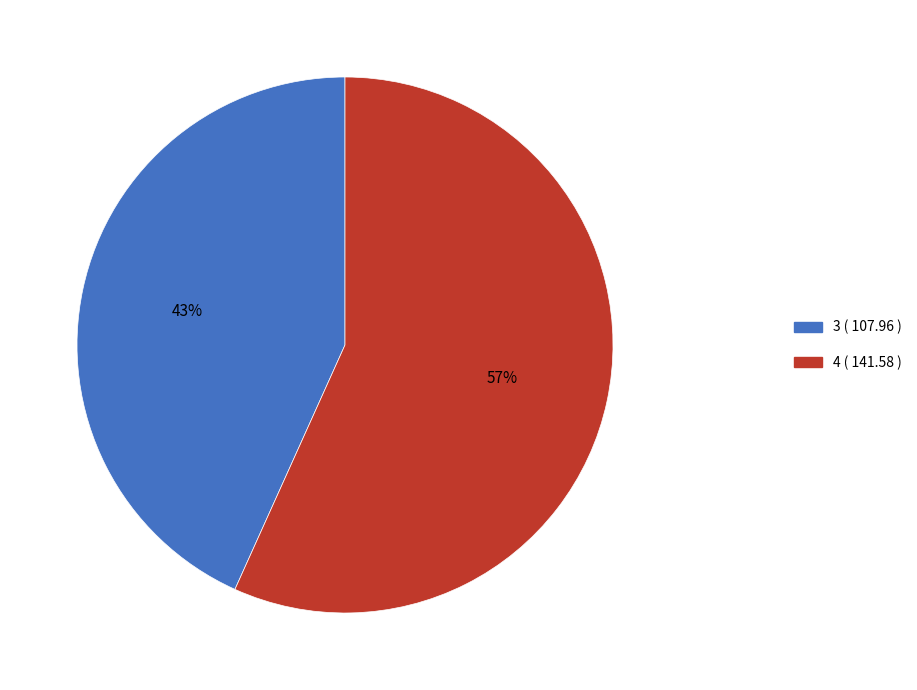

Rank the categories by value from lowest to highest.

3, 4